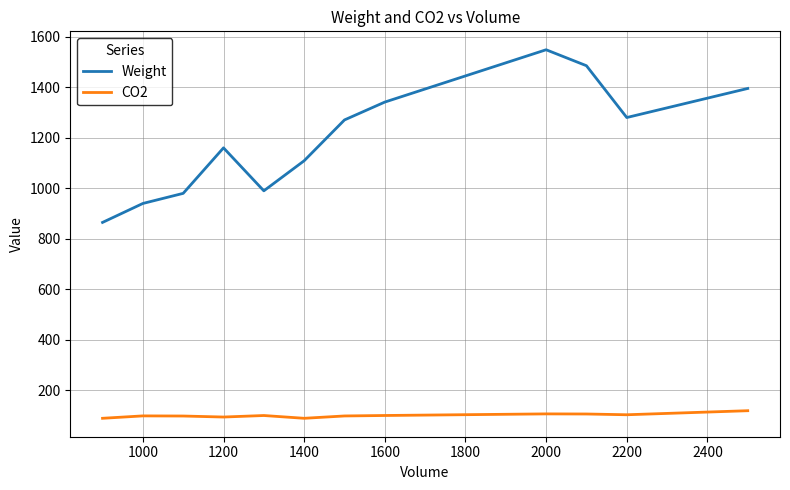

Which series has the widest spread of values?

Weight